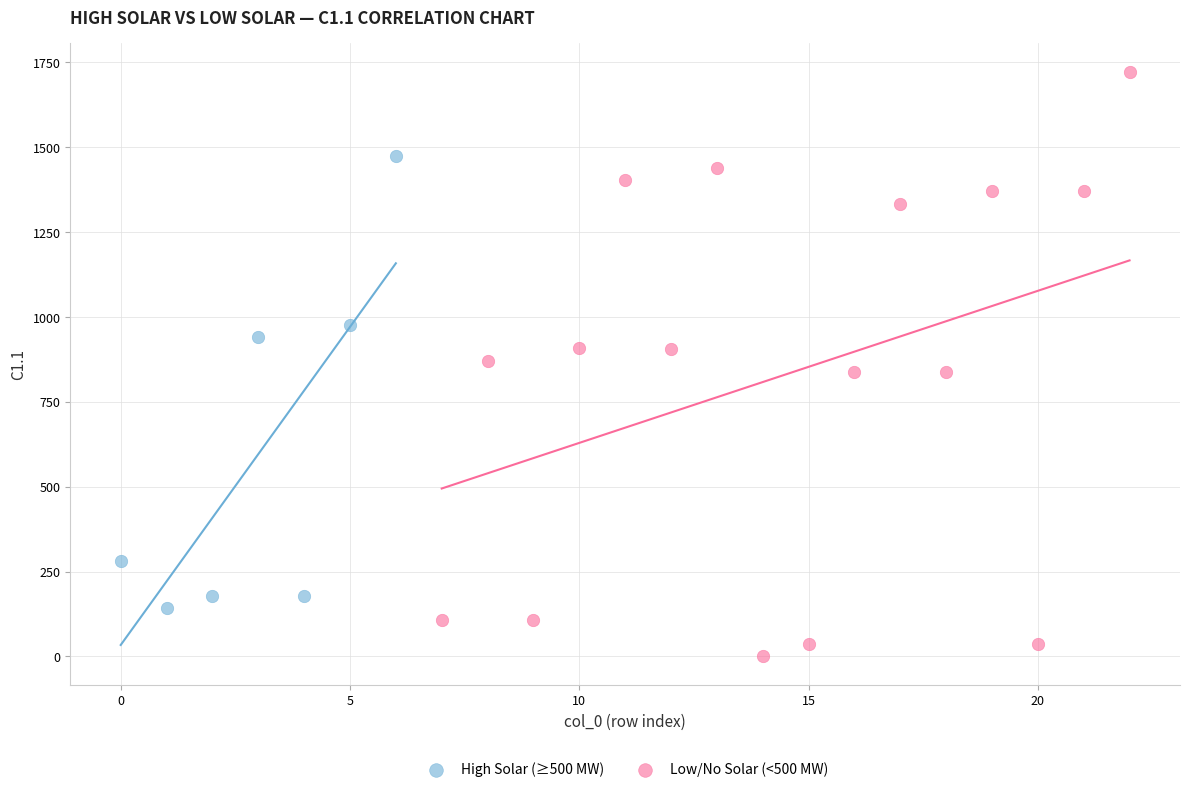

Which series contains the lowest Y value?

Low/No Solar (<500 MW)